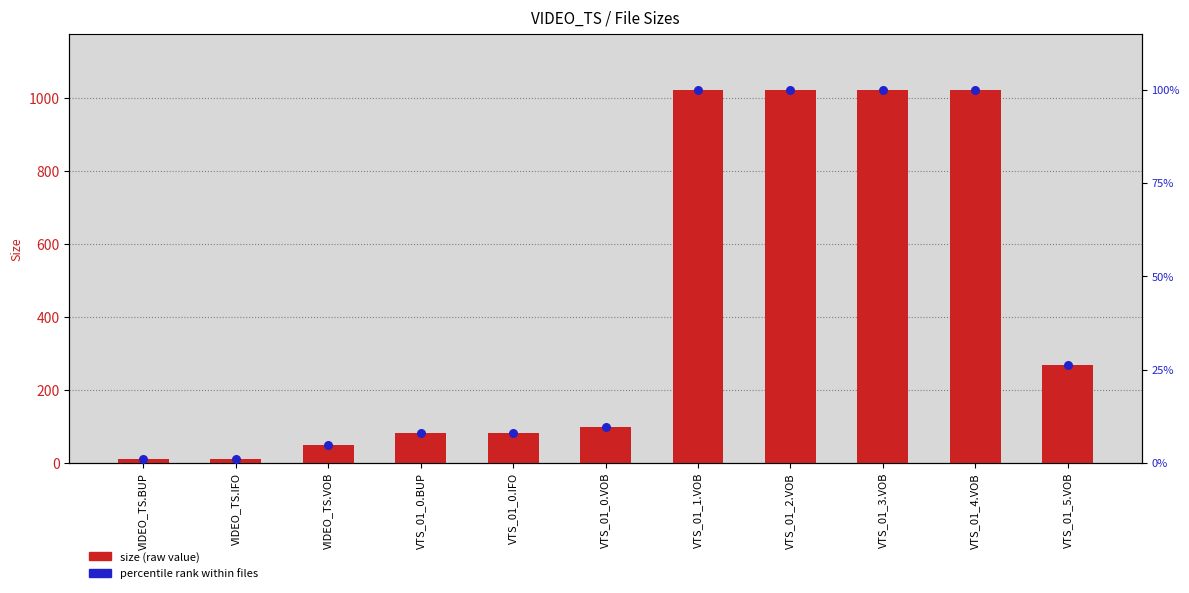

Which series has the largest total across all categories?

size (raw value)